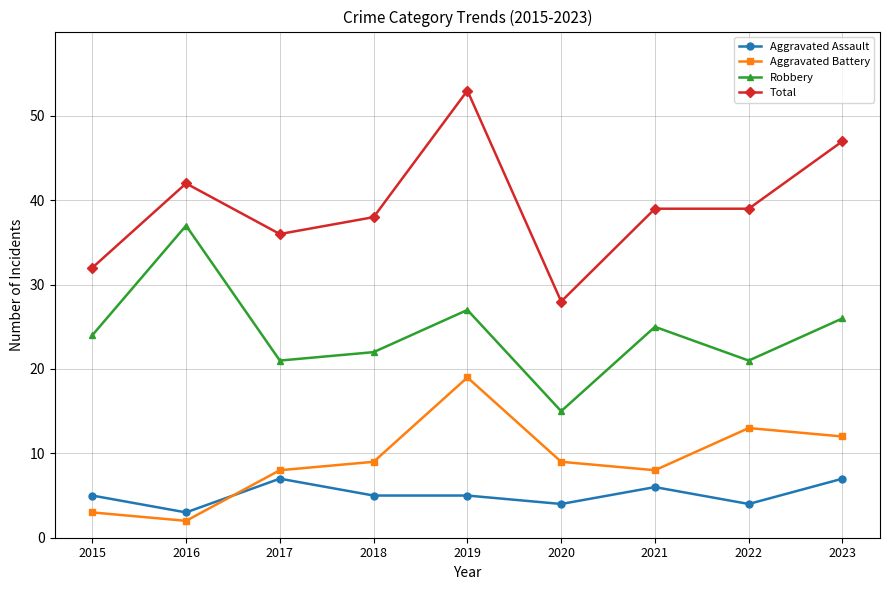

What is the approximate value of Total at 2015, to the nearest 10?

30